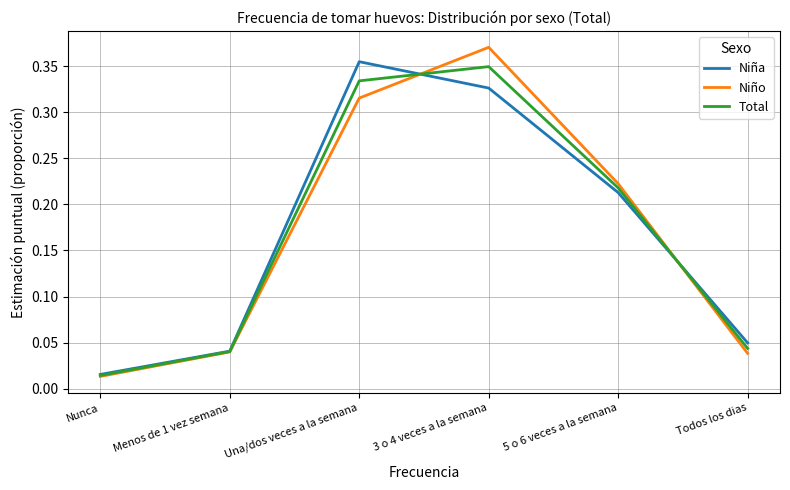

At which label is Total closest to 0?

Nunca